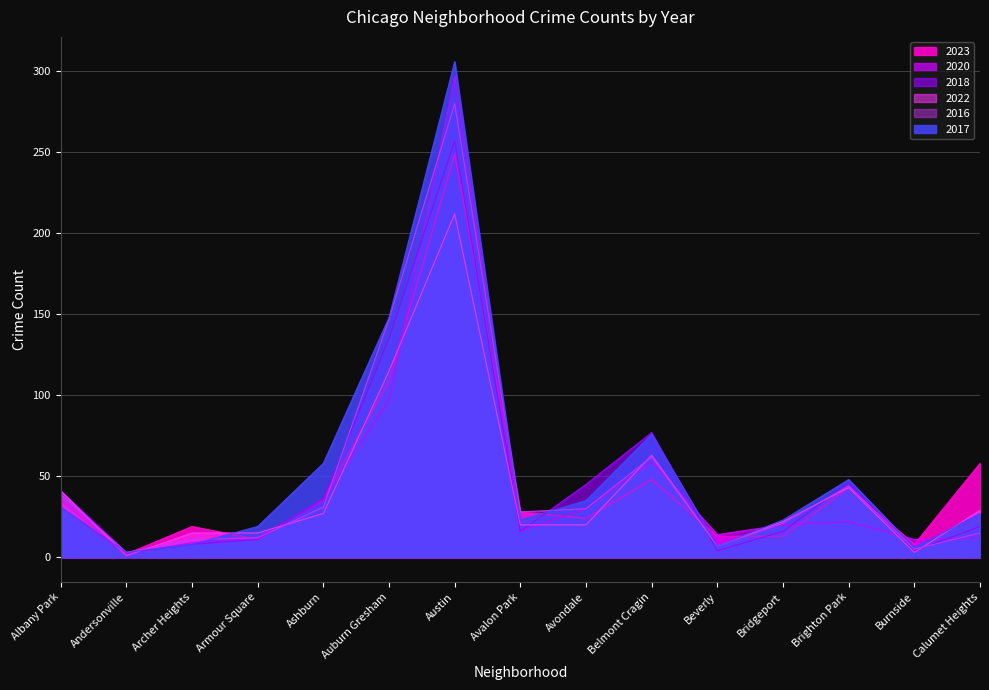

What is the label of the 14th point from the left?

Burnside